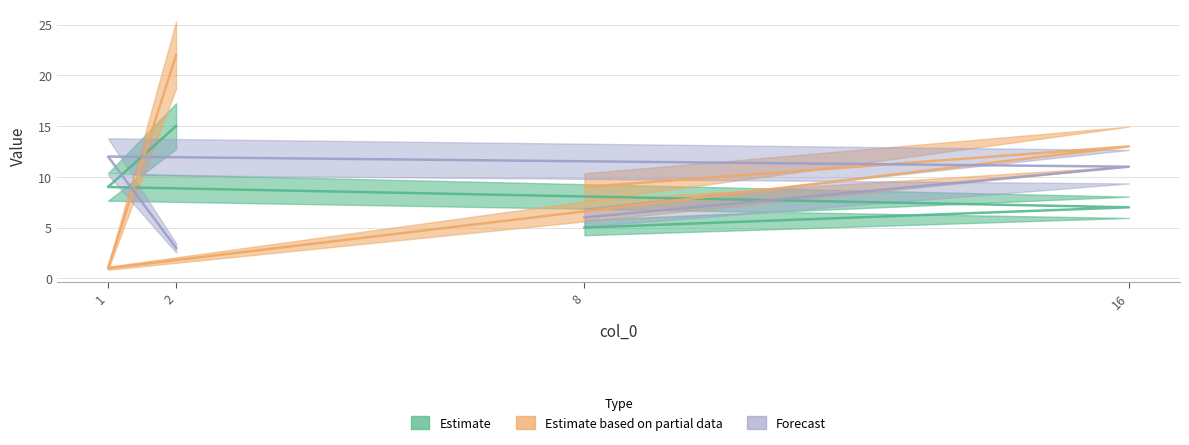

Does the chart display data point markers on the line(s)?

No